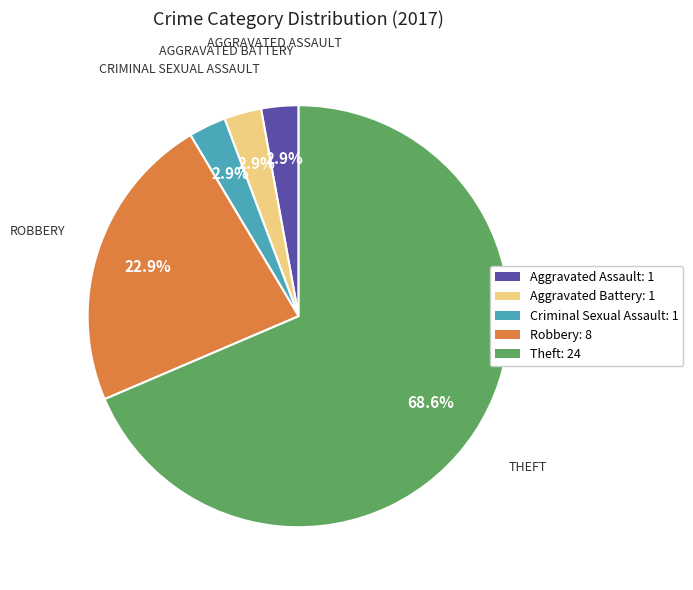

How many segments does this pie chart have?

5